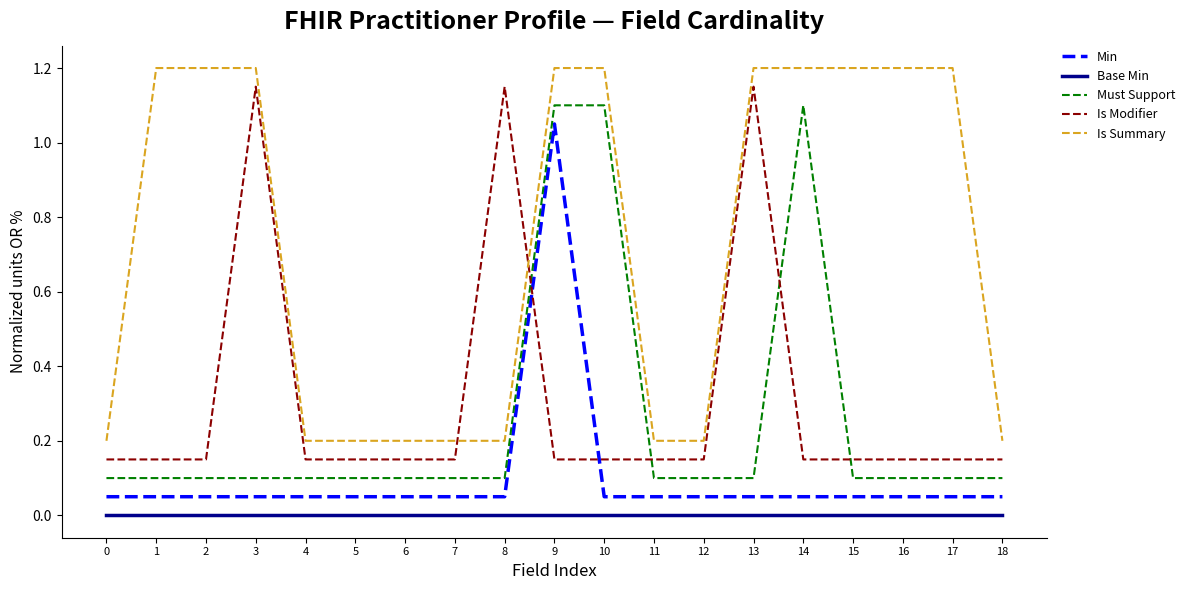

What is the minimum value for Is Summary?

0.2